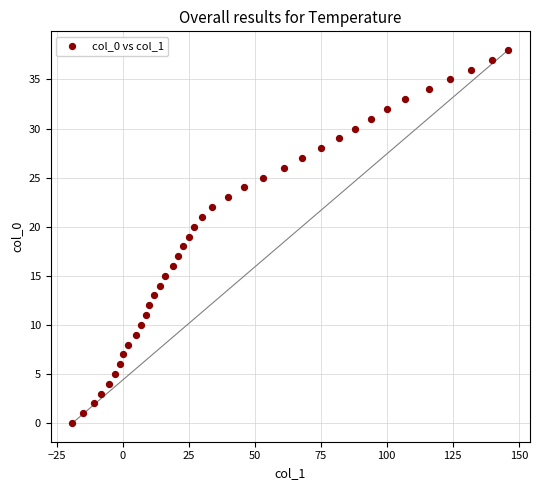

What is the range of X values (max minus min)?

165